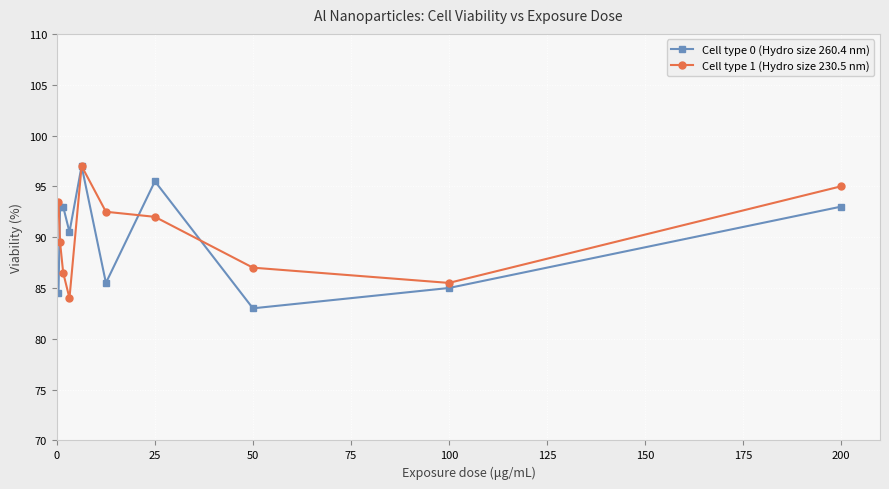

What is the value of the Cell type 1 (Hydro size 230.5 nm) point at the 10th from the left?

95.0